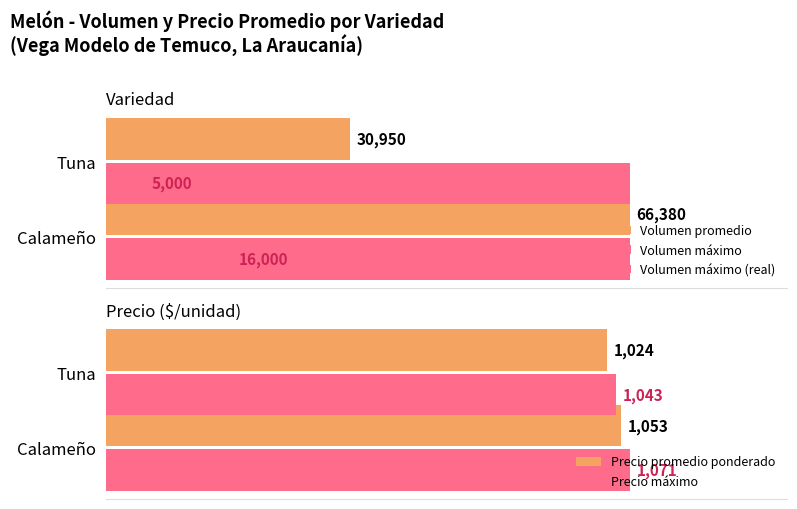

Rank the series by their maximum value, from highest to lowest.

Volumen promedio, Volumen máximo (real), Precio máximo, Precio promedio ponderado, Volumen máximo